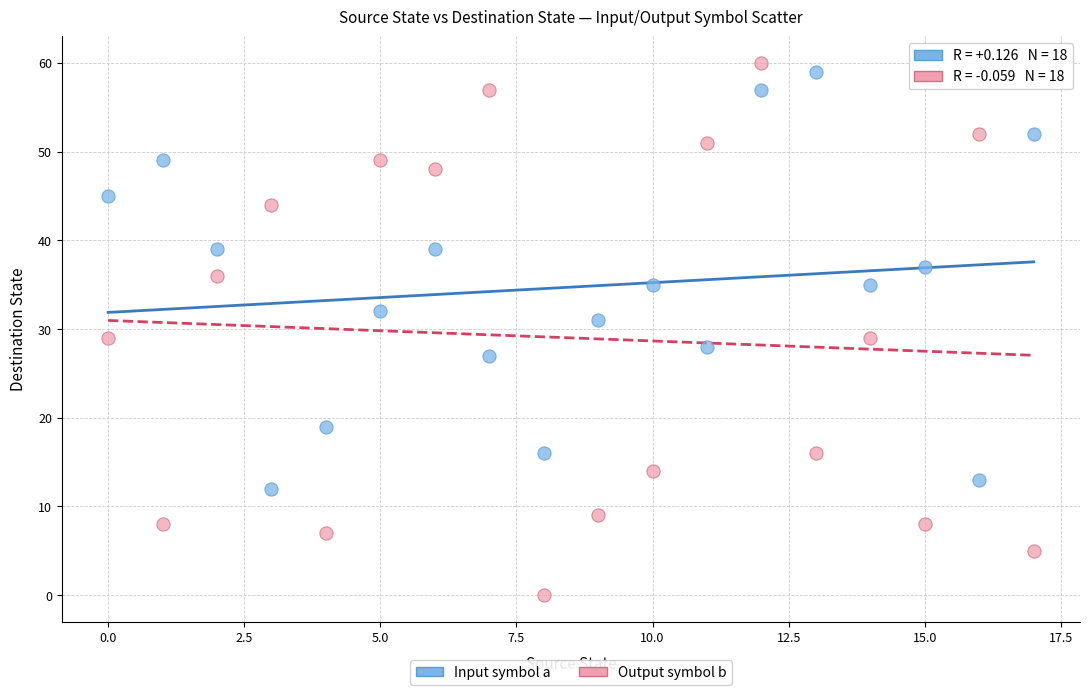

Which series has the widest spread of Y values?

Output symbol b